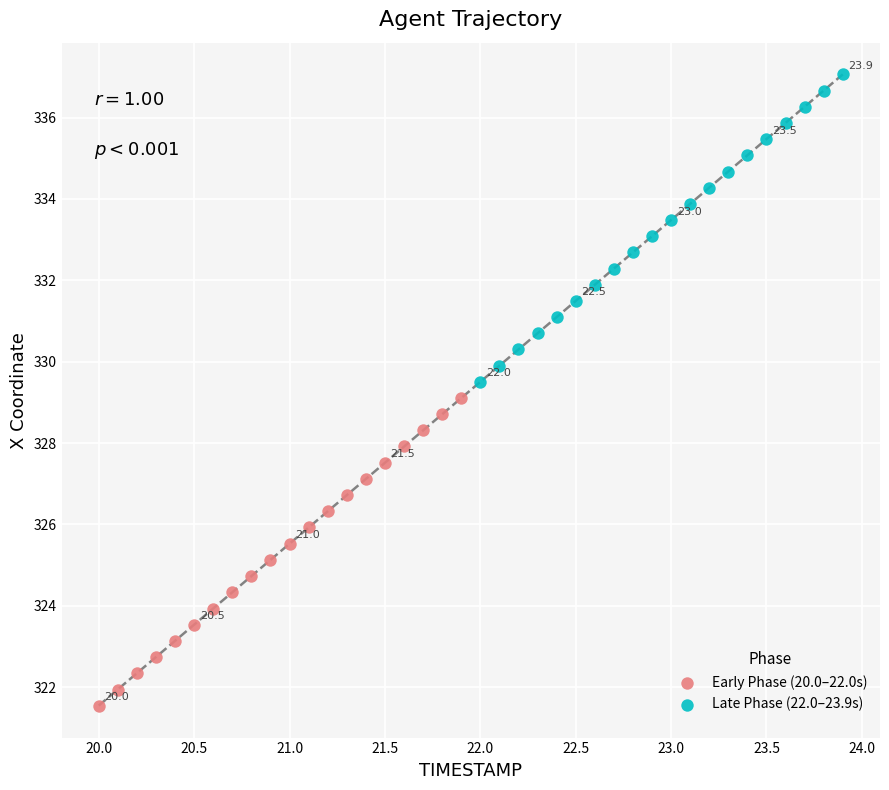

Which series has the widest spread of Y values?

Early Phase (20.0–22.0s)